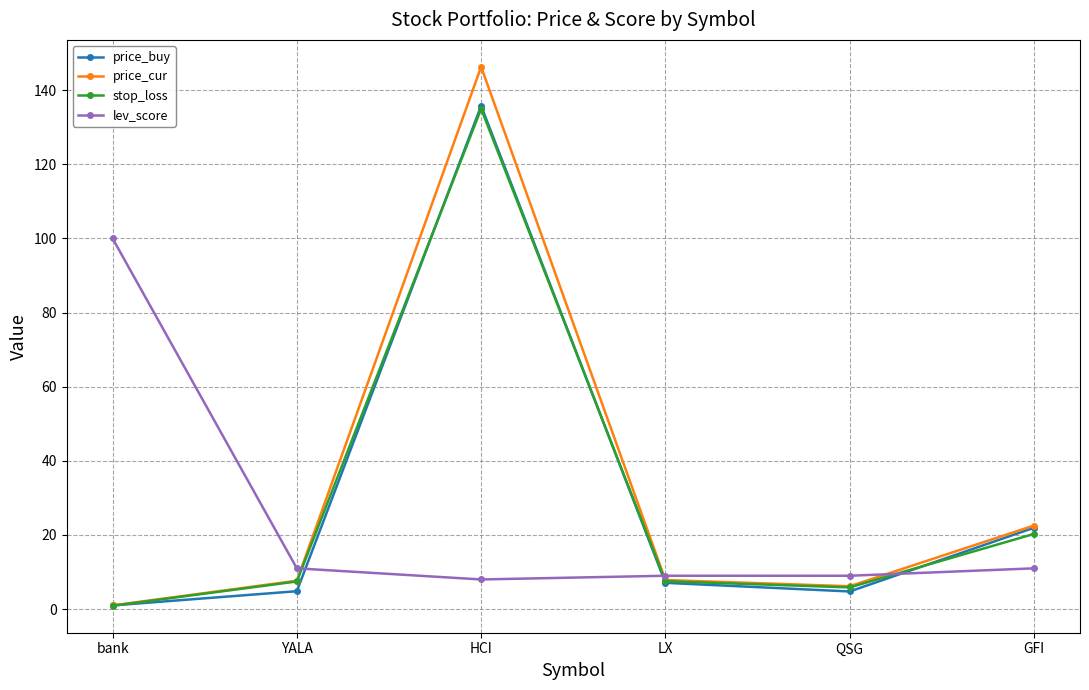

What is the label of the 6th point from the right?

bank